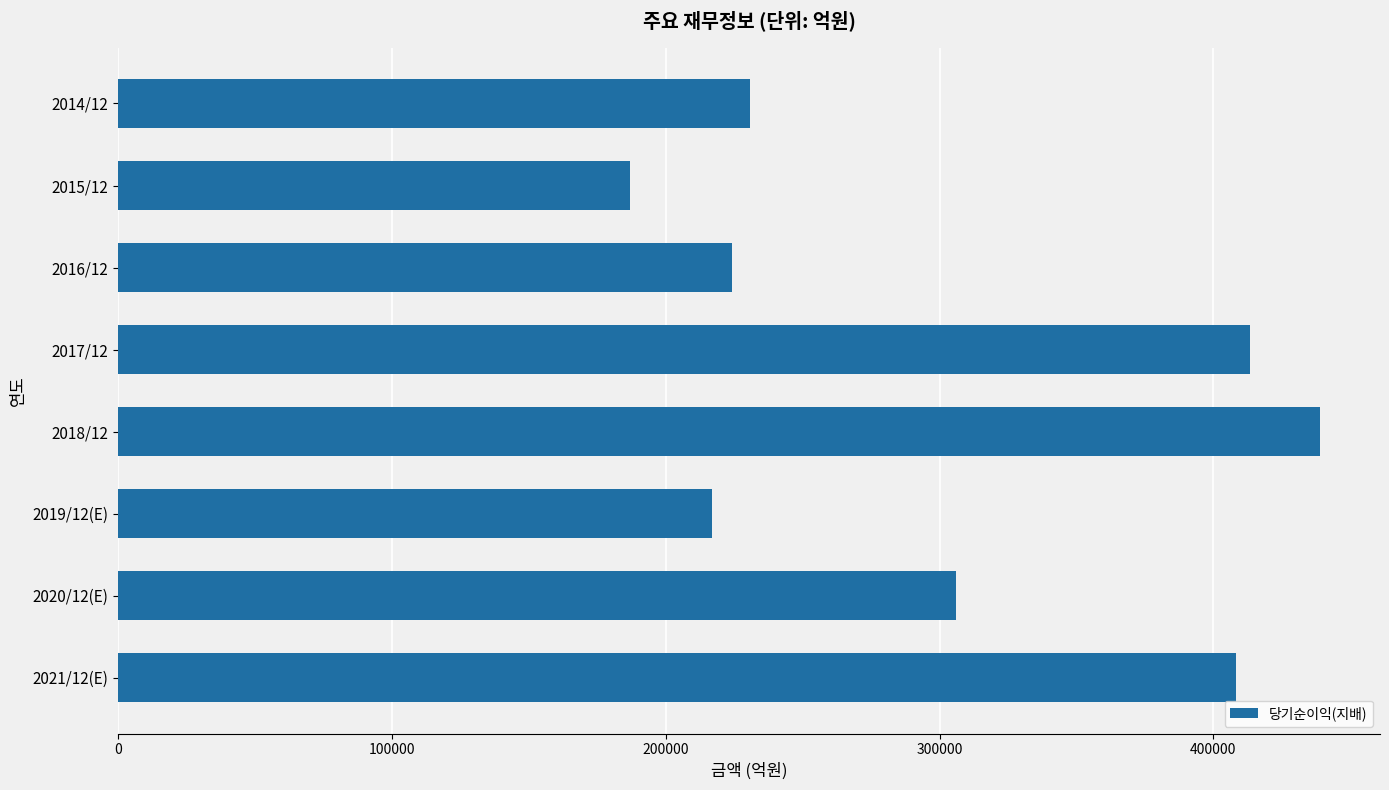

Does the chart contain any negative values?

No